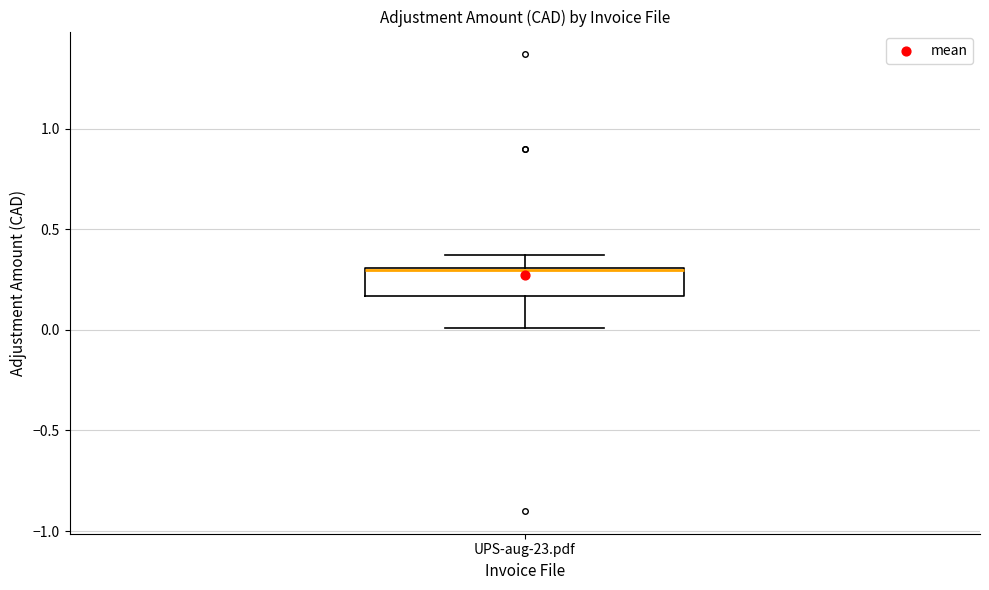

Read this box plot against the y-axis: the position of the median line, the range covered by the box, and the ends of both whiskers. The values are not printed on the chart, so give them approximately, as read against the axis.

median 0.30, box 0.15 to 0.30, whiskers 0.00 to 0.35